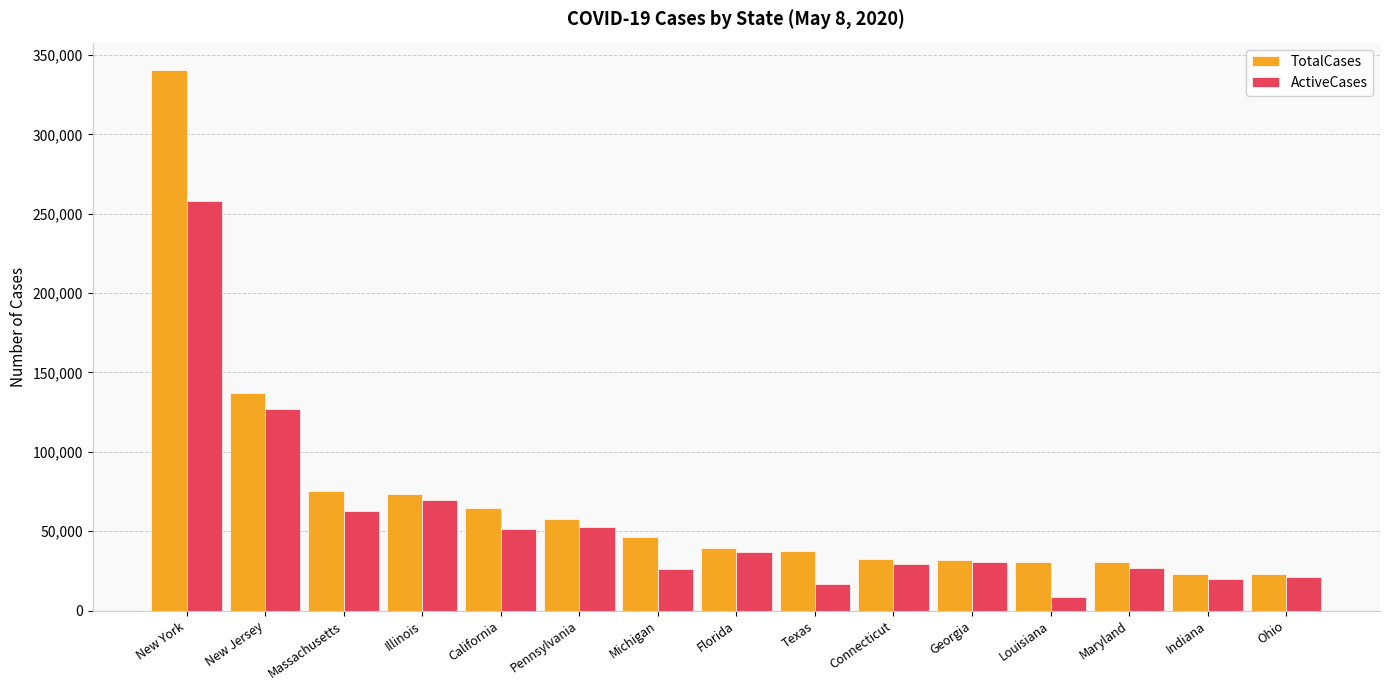

Which series has the largest range (max minus min)?

TotalCases